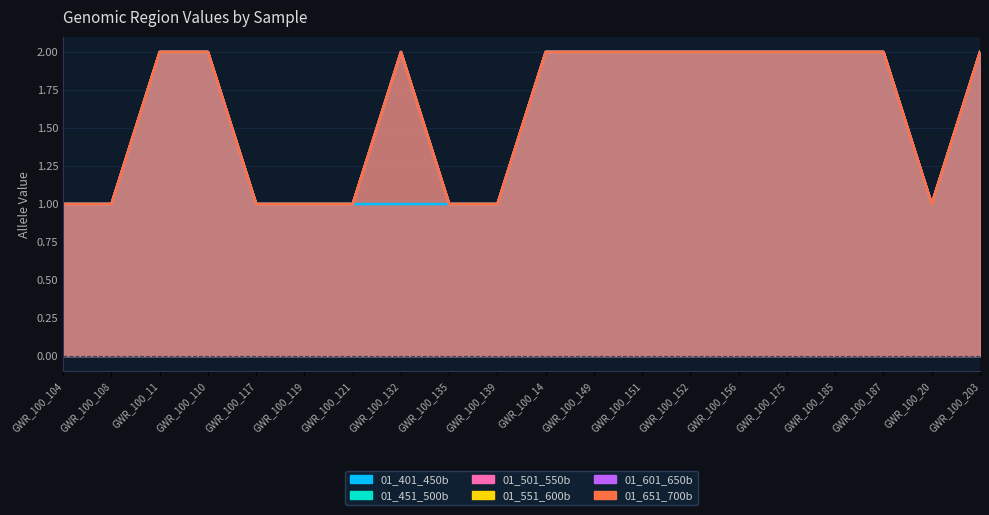

At GWR_100_203, list the series in order from smallest to largest.

01_401_450b, 01_451_500b, 01_501_550b, 01_551_600b, 01_601_650b, 01_651_700b